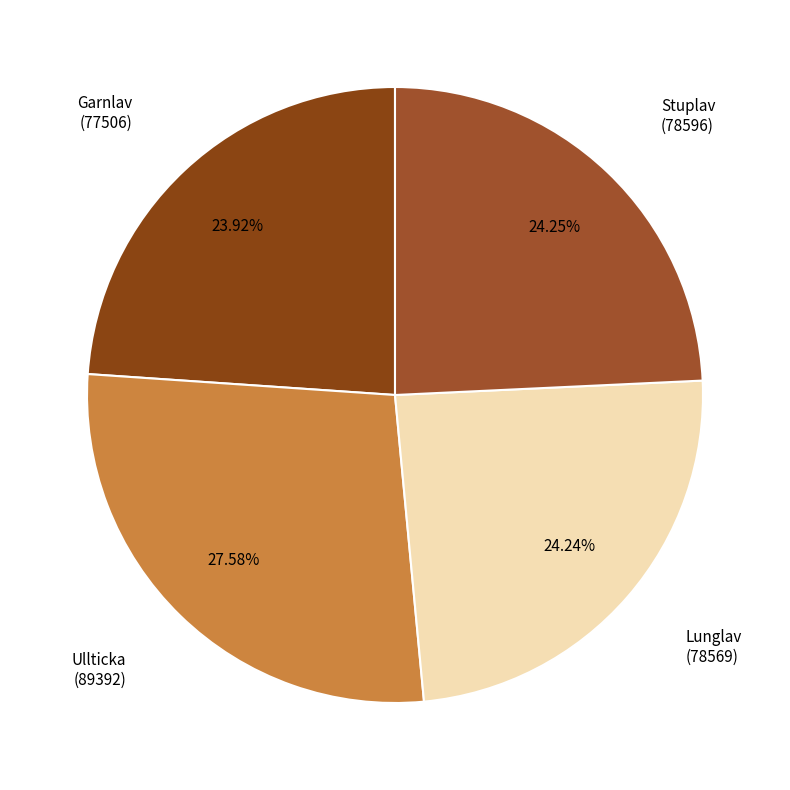

How many segments does this pie chart have?

4